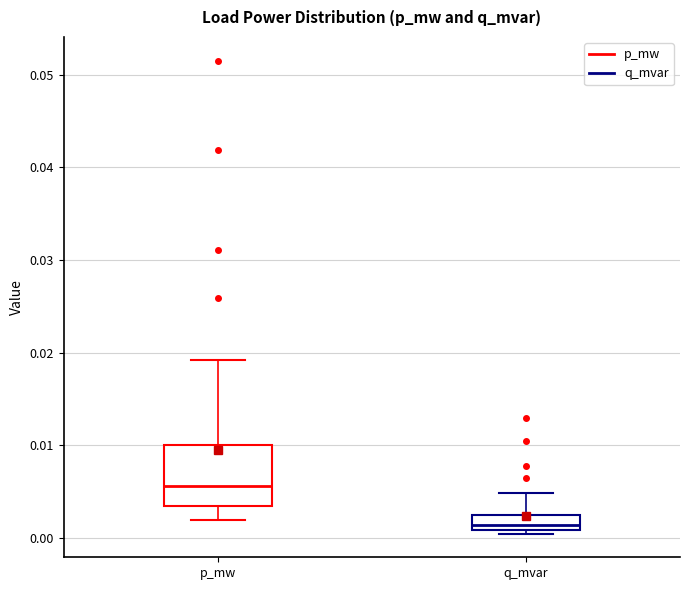

Comparing the boxes themselves (not the whiskers), which one is the tallest?

p_mw